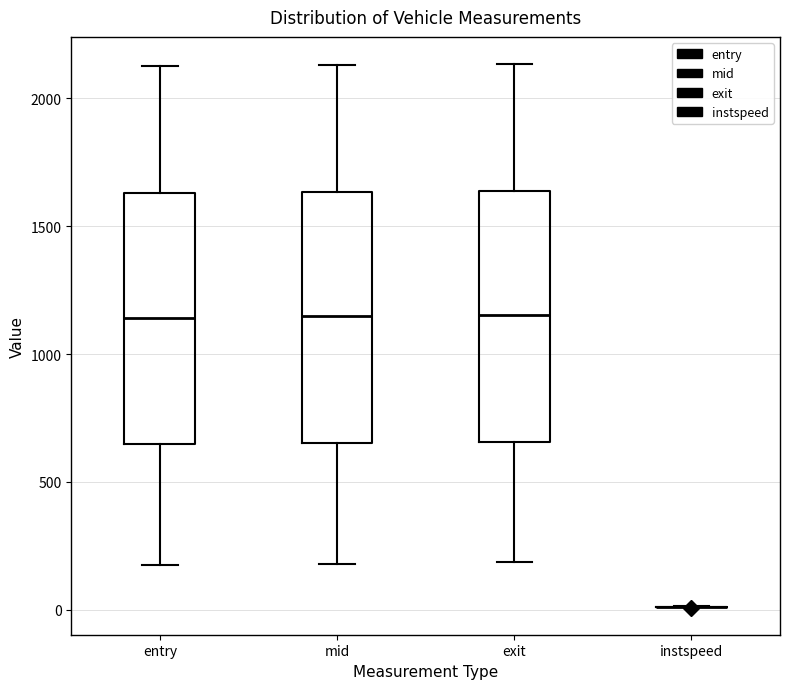

Where does the lower whisker of the box for entry end on the y-axis? The values are not printed on the chart, so give them approximately, as read against the axis.

200